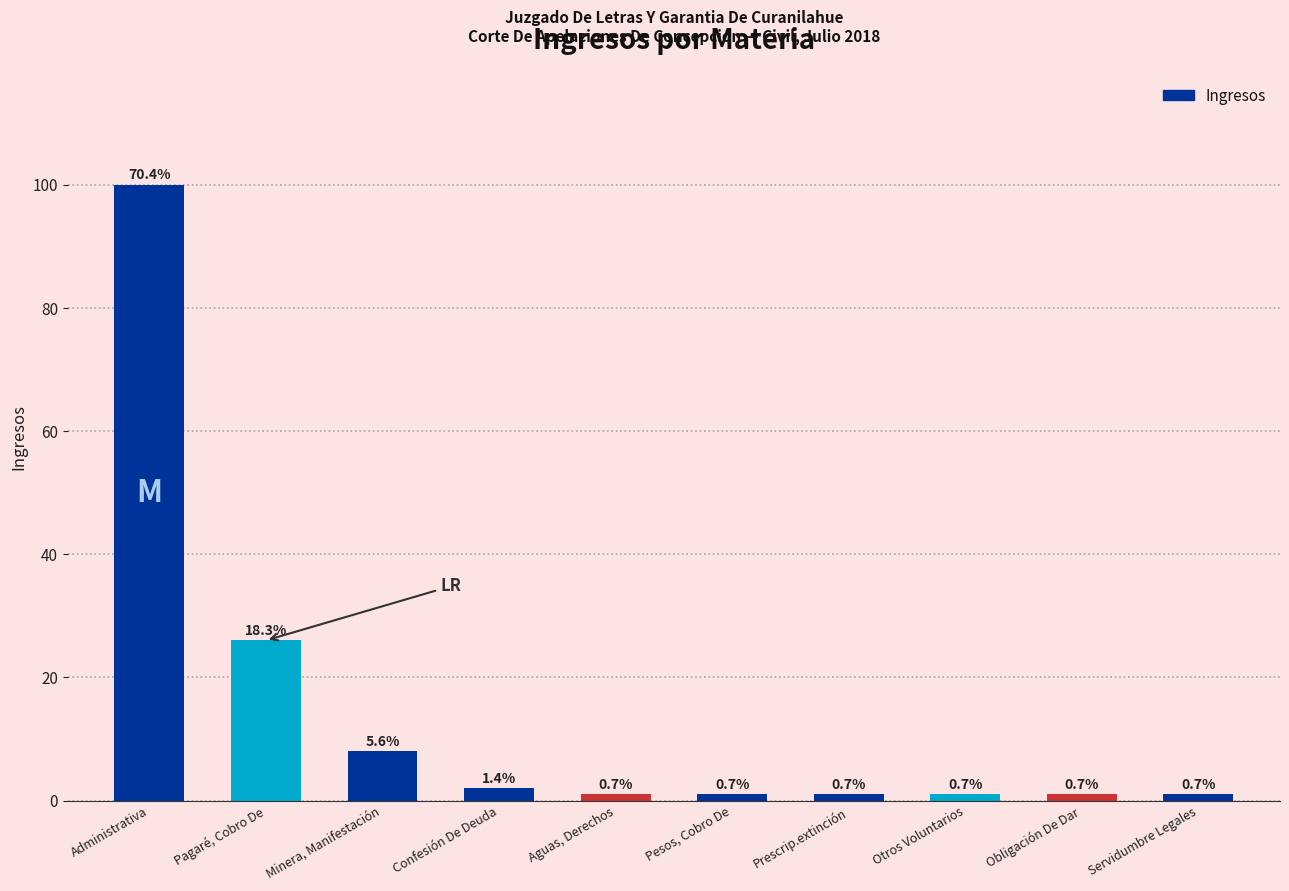

What is the greatest value displayed?

100